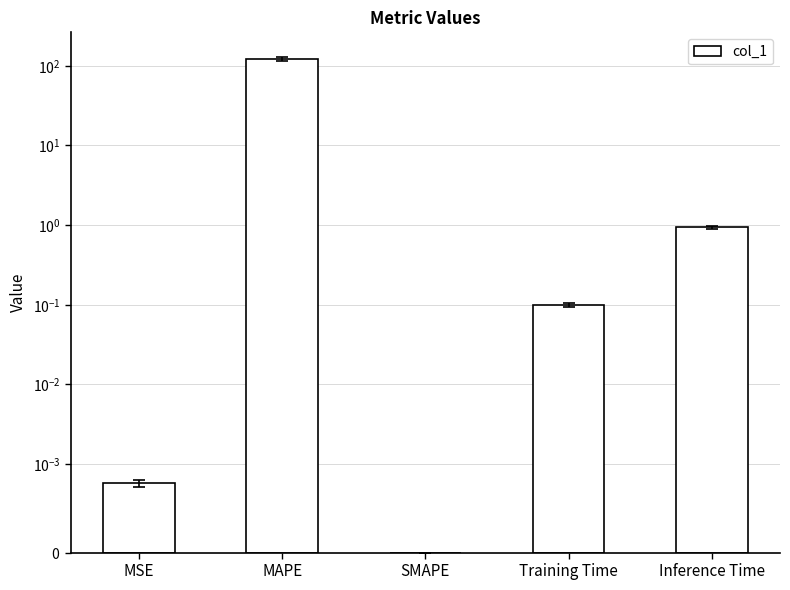

What is the change in value from SMAPE to Training Time?

+0.1